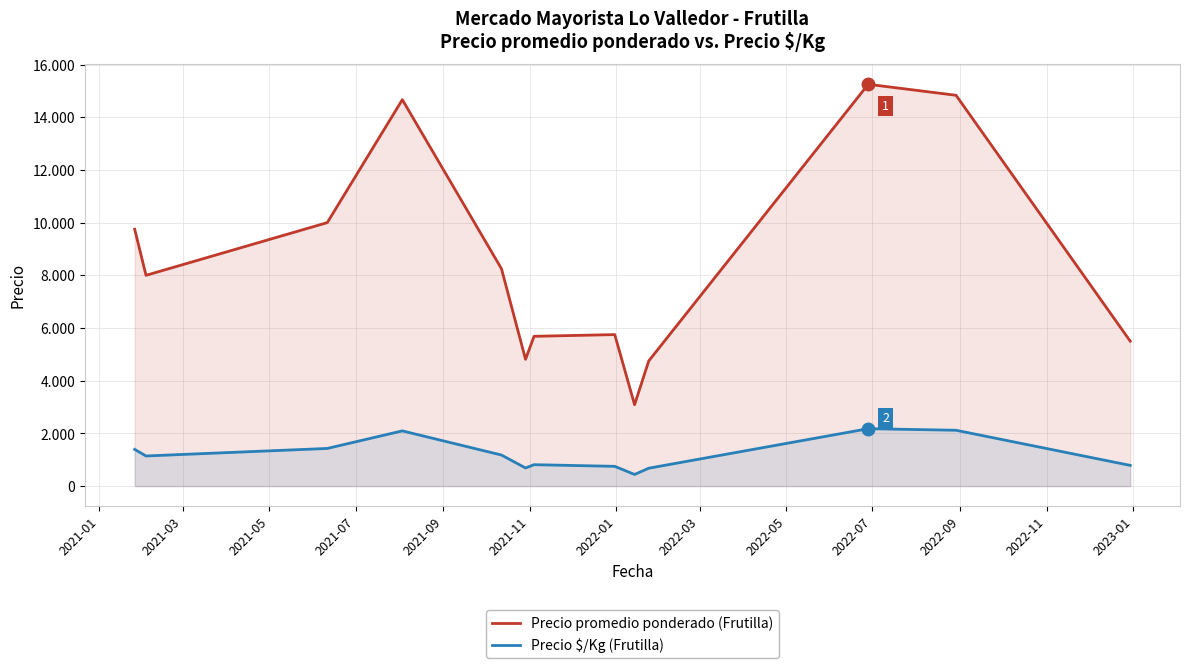

True or false: Precio promedio ponderado (Frutilla) has a value of 2105.2 at 2022-05.

False